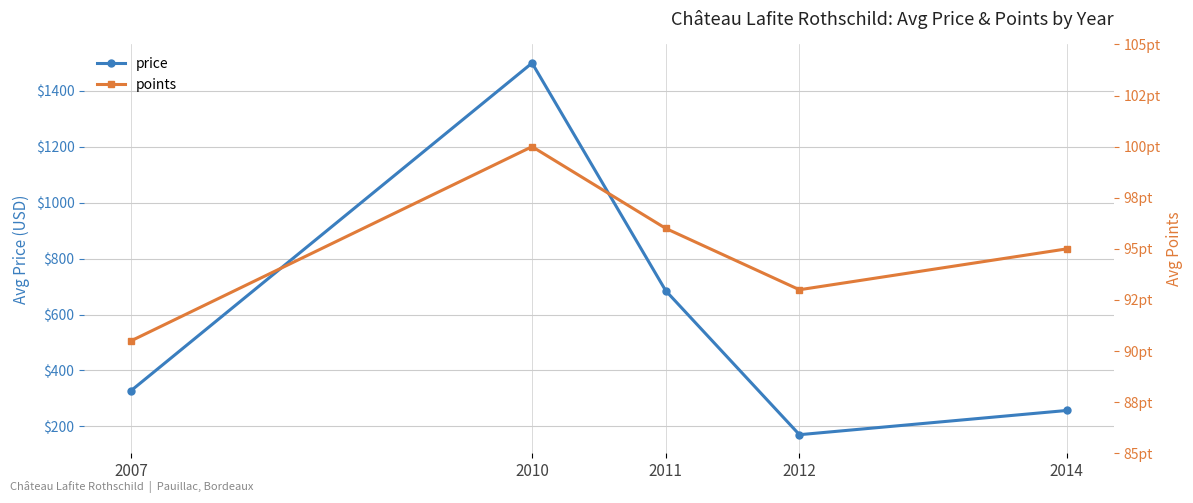

Which category has the highest value in the points series?

2010